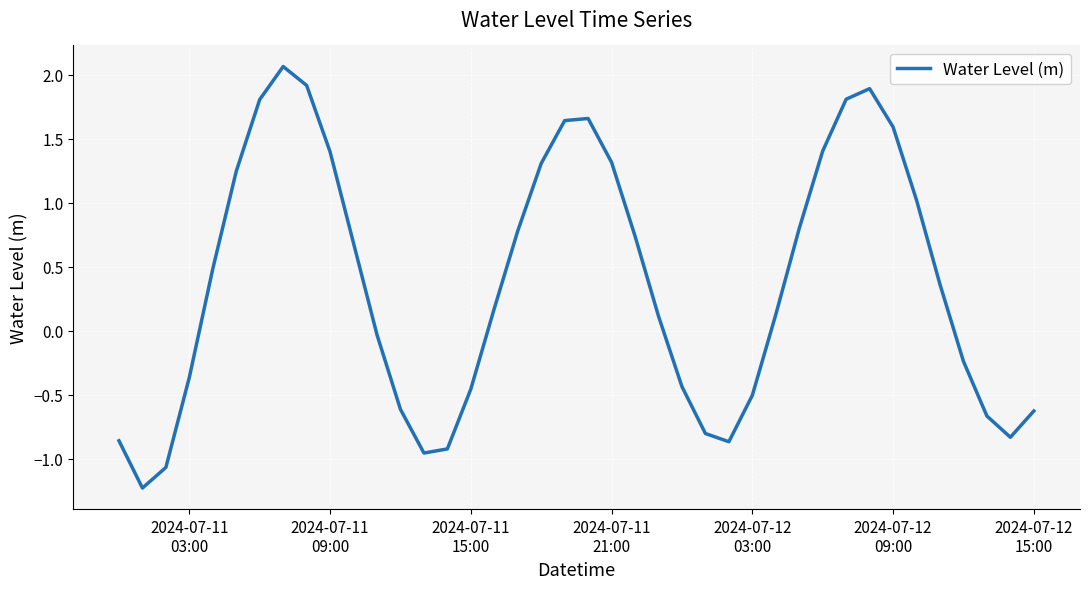

What is the minimum value shown in the chart?

-1.2